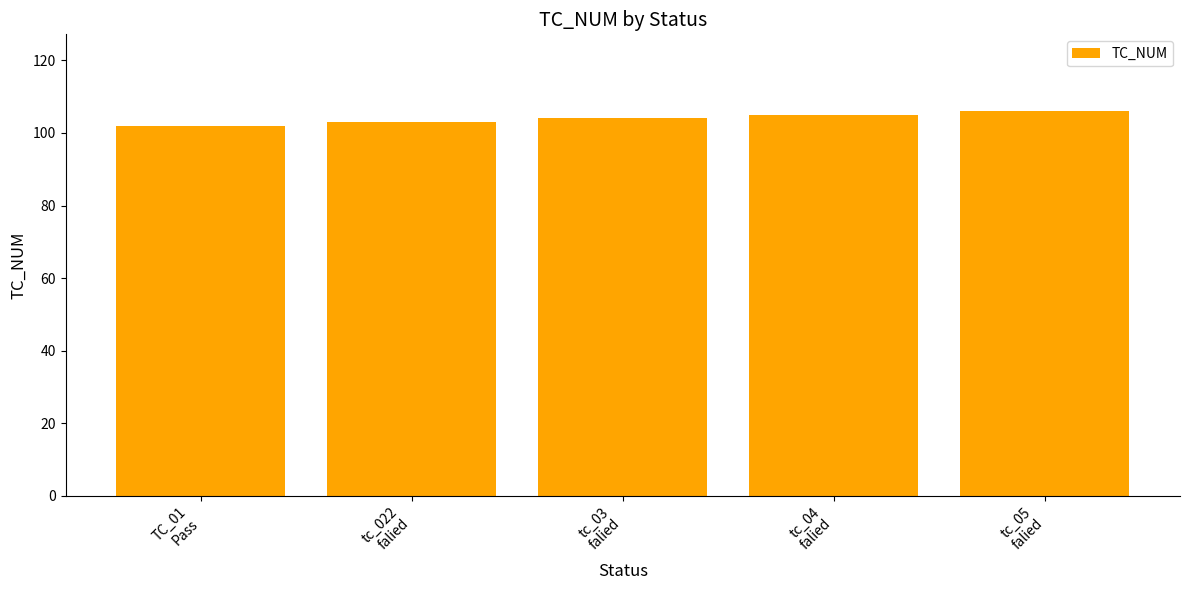

What is the difference between the maximum and minimum values?

4